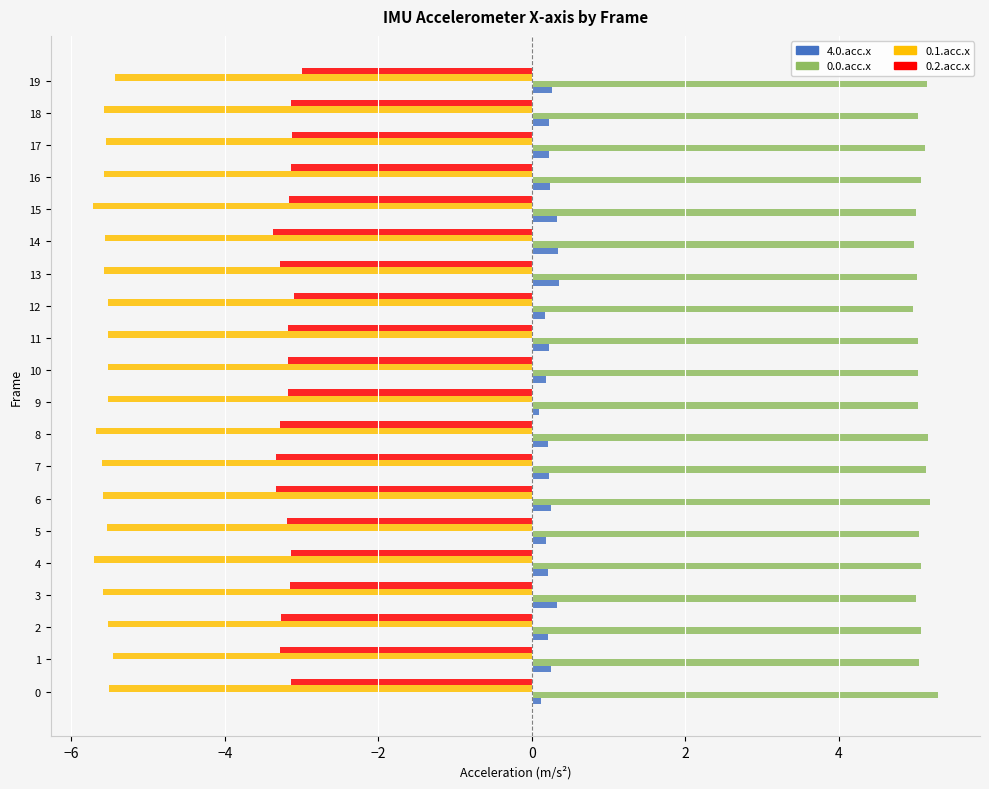

At how many categories does at least one series exceed 3?

20